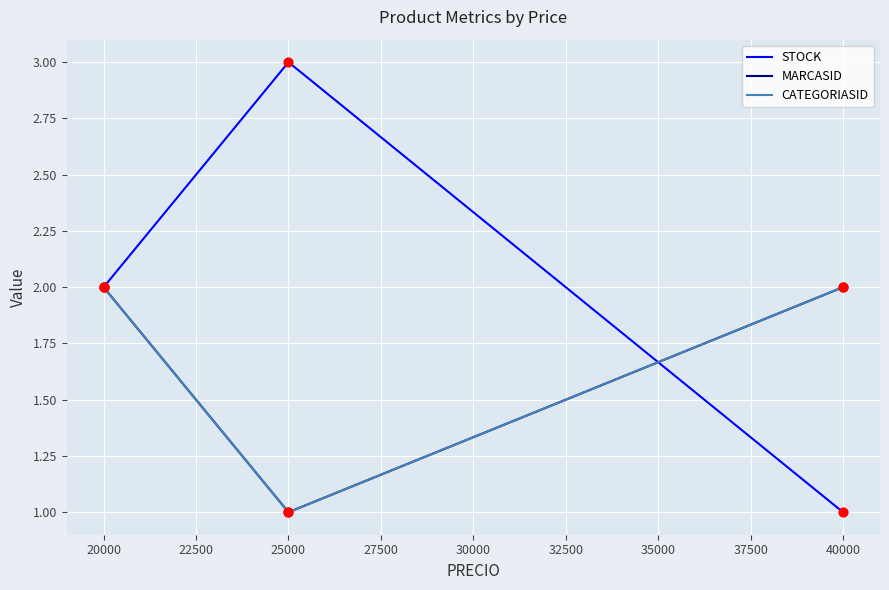

Is this an area chart (filled region under the line)?

No